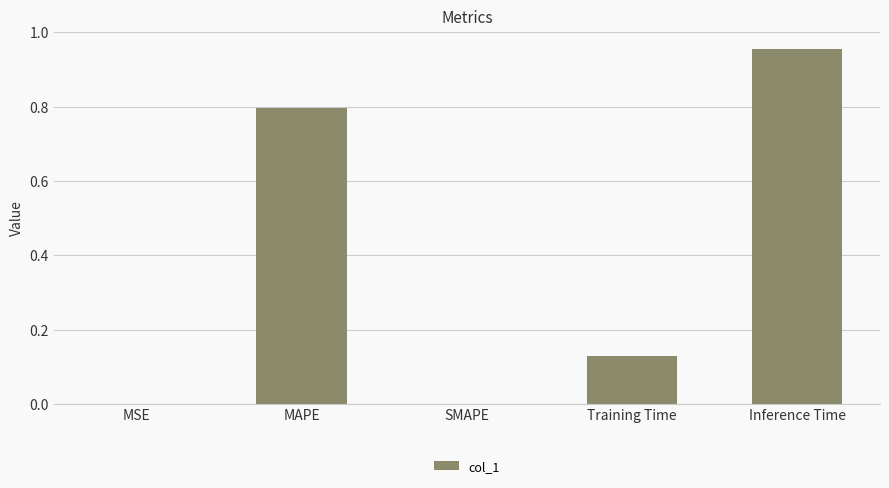

Between Inference Time and Training Time, which is larger?

Inference Time